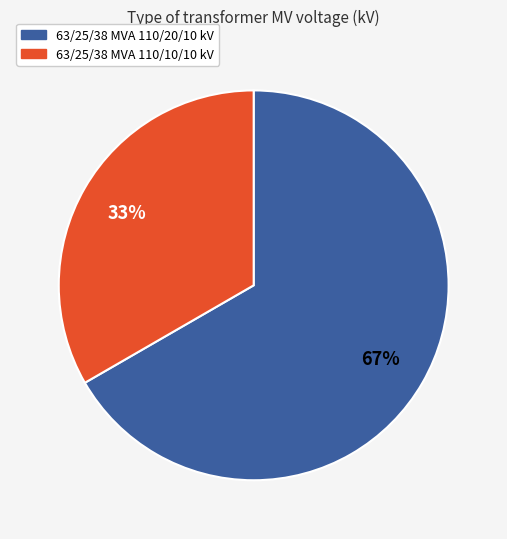

Approximately how many times larger is the value at 63/25/38 MVA 110/20/10 kV compared to 63/25/38 MVA 110/10/10 kV?

2.0